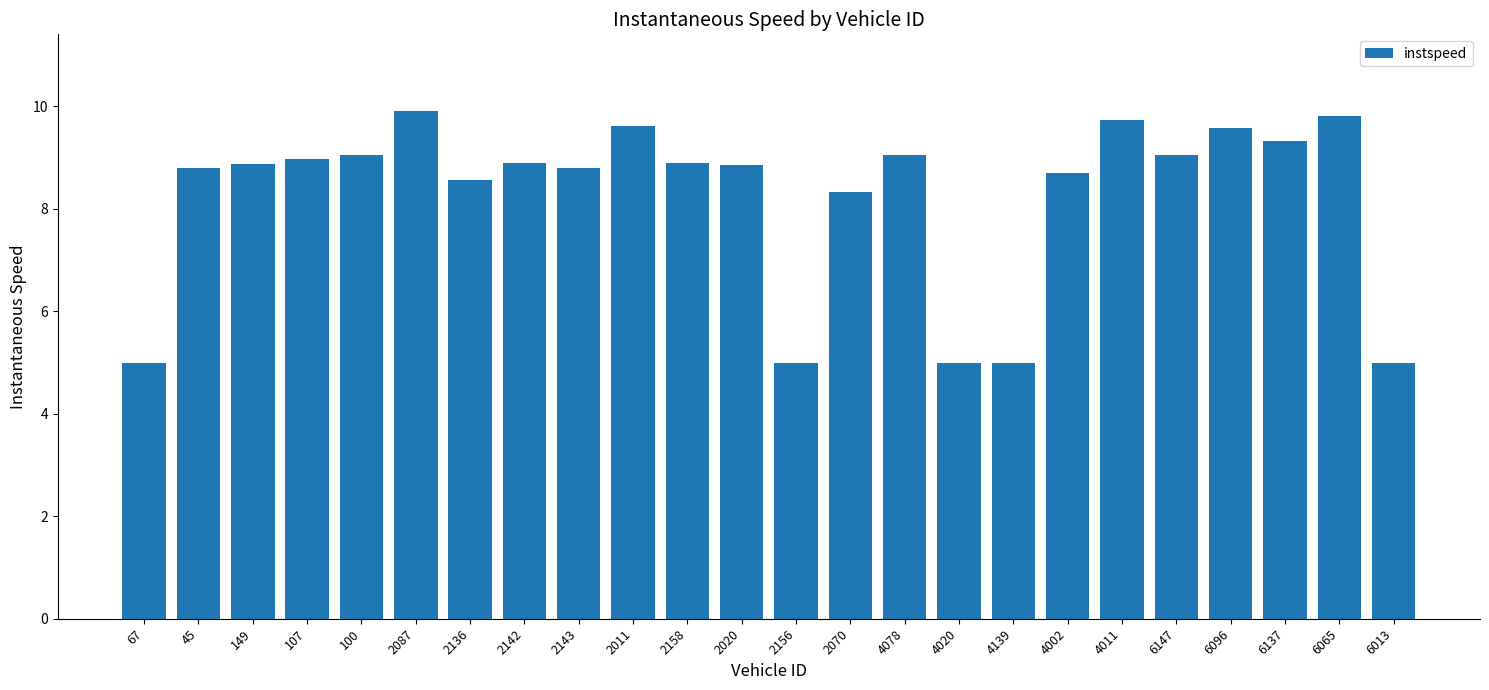

What position from the left is 2087?

6